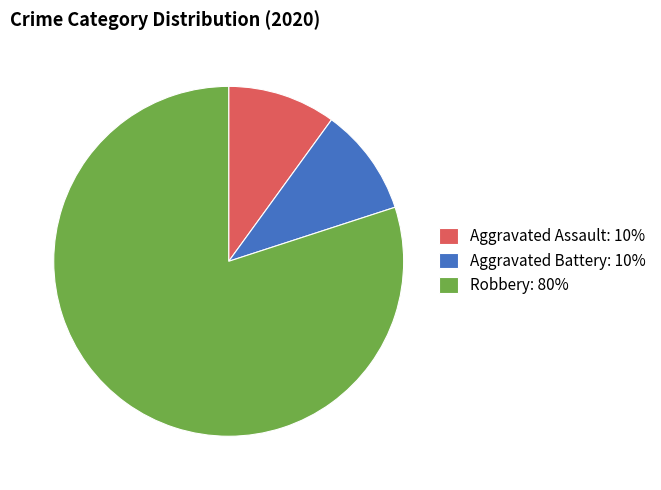

Combined, do Aggravated Battery: 10% and Robbery: 80% account for over 50%?

Yes